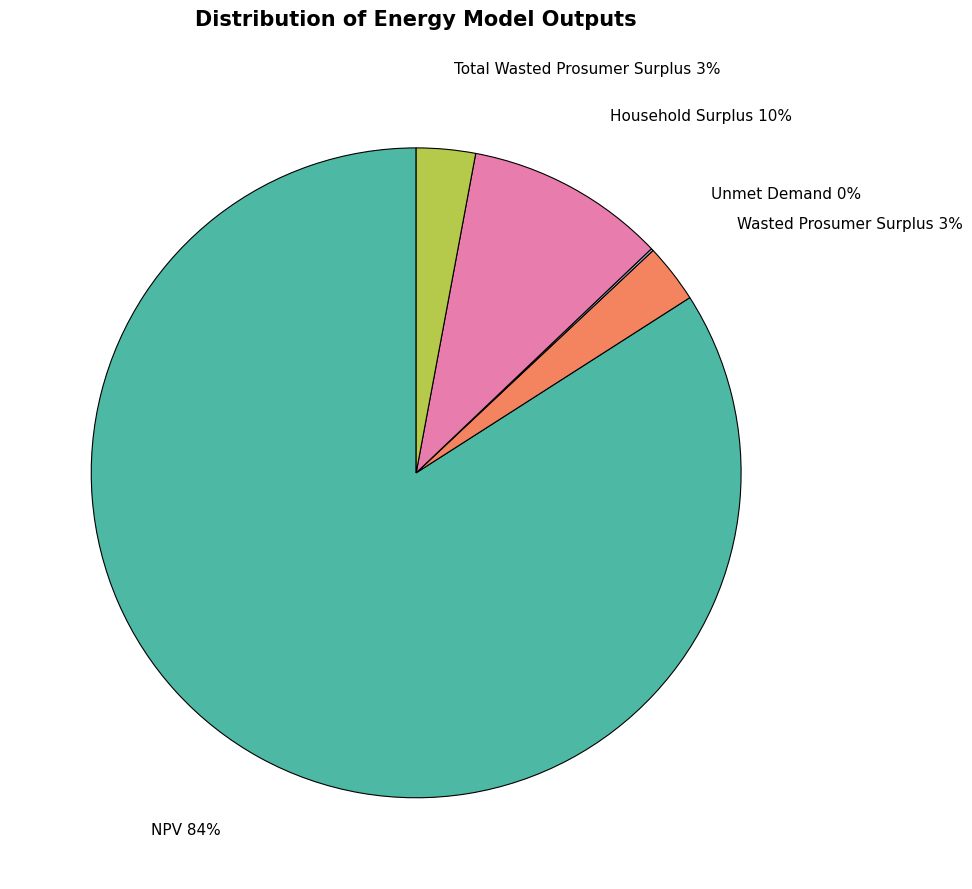

What percentage is the NPV slice, to the nearest percent?

84%